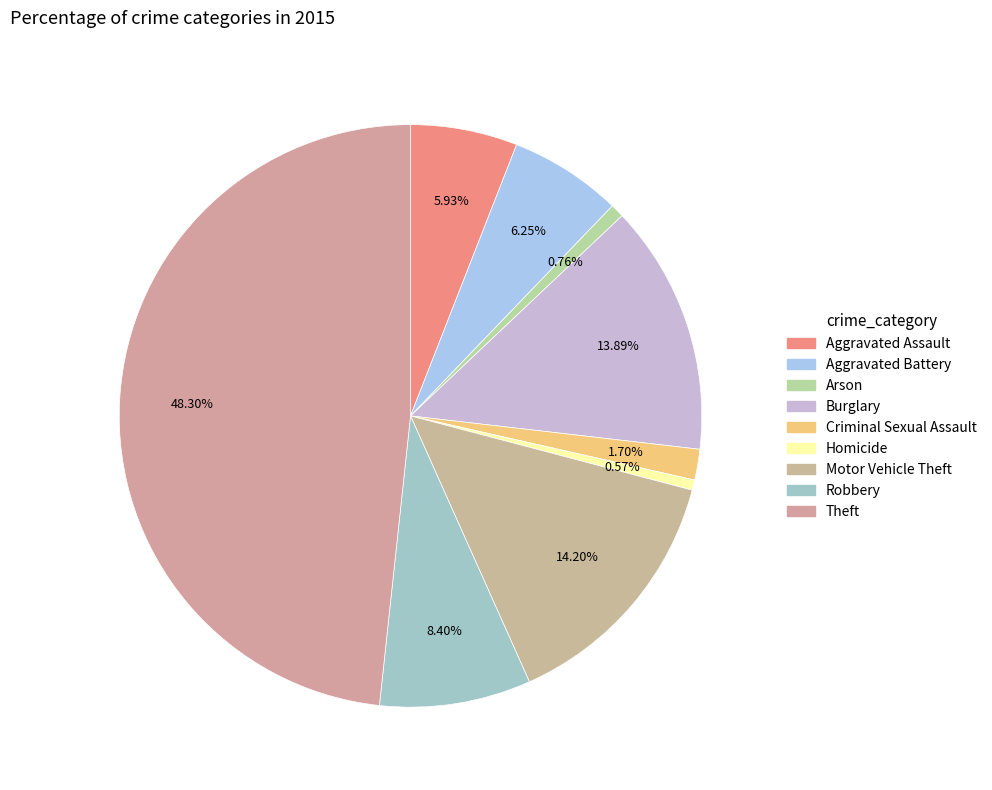

Which slice is the smallest?

Homicide